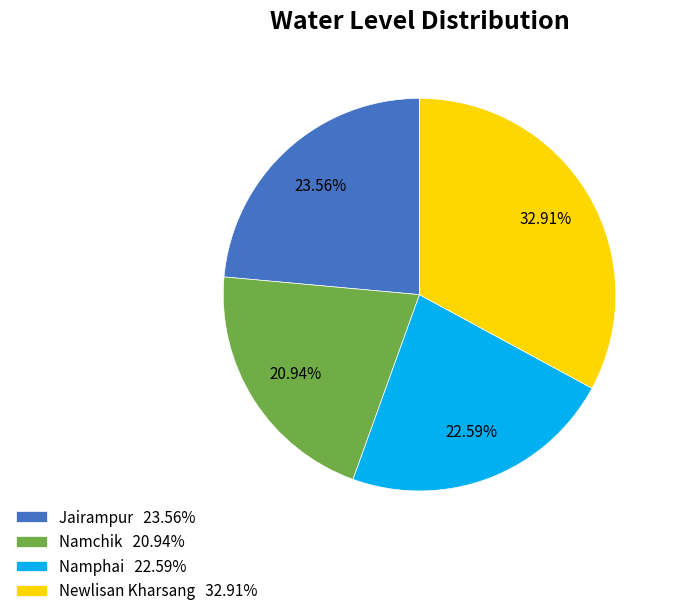

Is Newlisan Kharsang the majority of the pie?

No